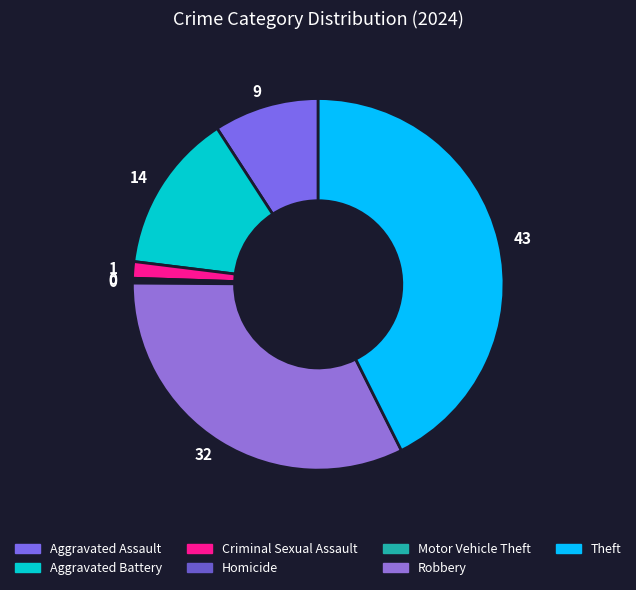

To the nearest percent, what is the difference between the Homicide and Theft slice percentages?

42%